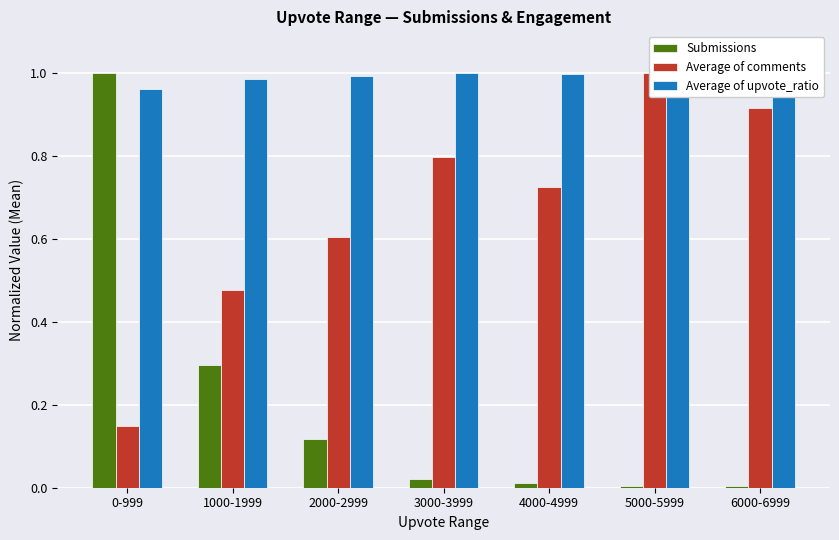

Which series has the largest total across all categories?

Average of upvote_ratio